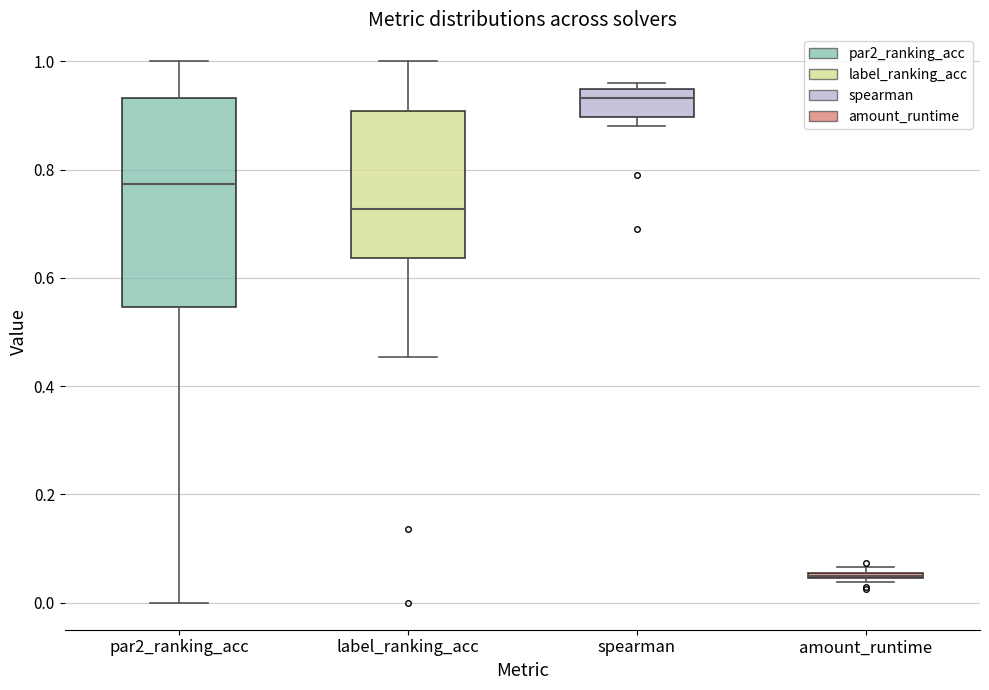

Where is the lower edge of the box for amount_runtime on the y-axis? The values are not printed on the chart, so give them approximately, as read against the axis.

0.04